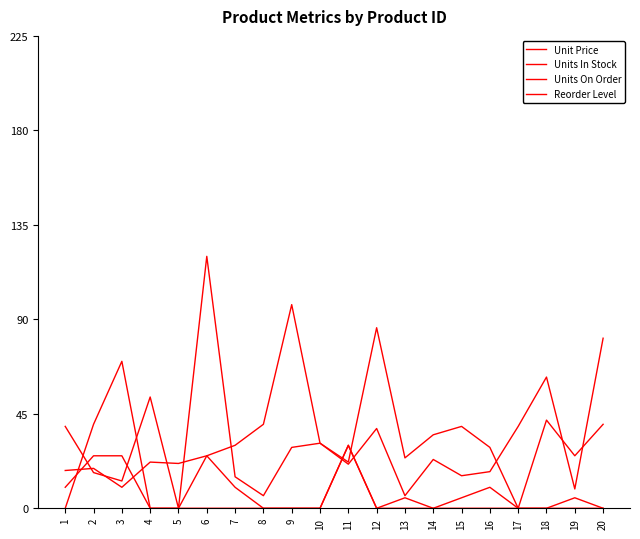

What is the spread (max minus min) of values at 8?

40.0